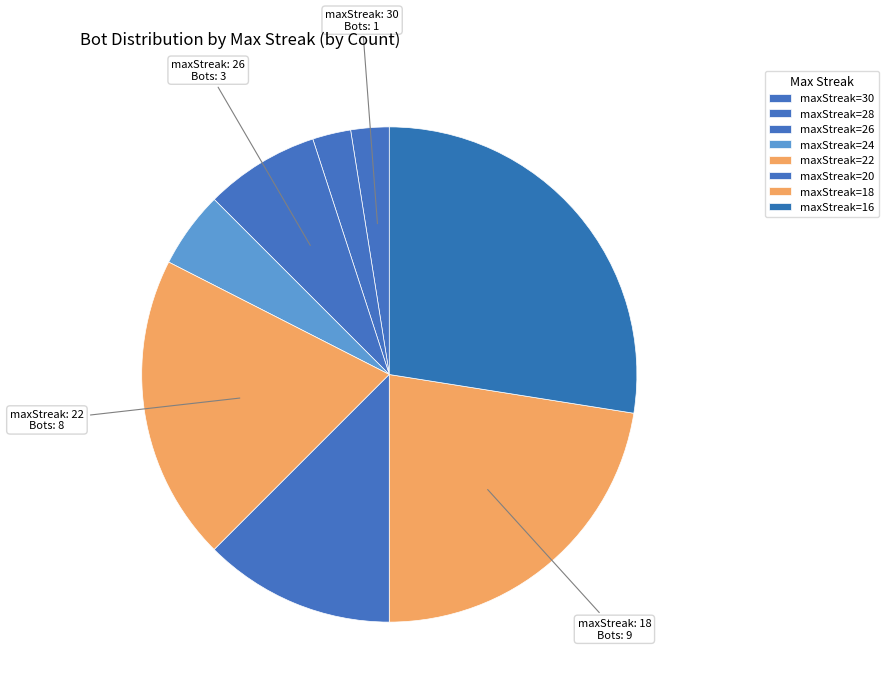

How many slices are in this pie chart?

8